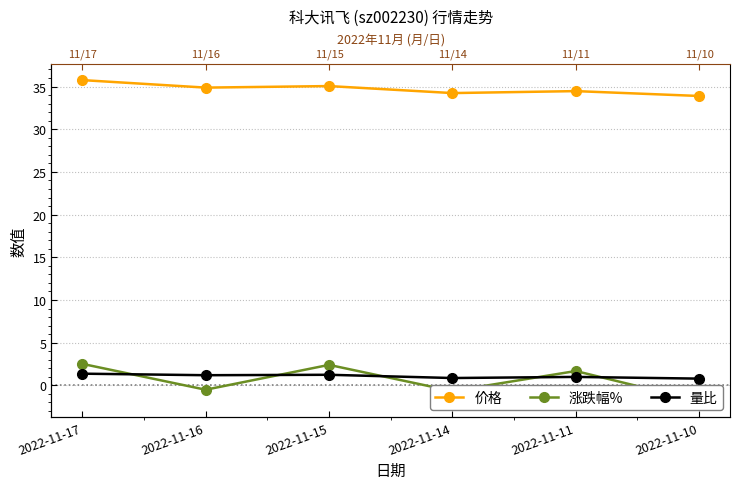

Reading right to left, transcribe all the data shown in this chart.

价格: 33.9	34.5	34.2	35.0	34.9	35.8
涨跌幅%: -1.9	1.7	-0.7	2.4	-0.5	2.5
量比: 0.8	1.0	0.9	1.2	1.2	1.4